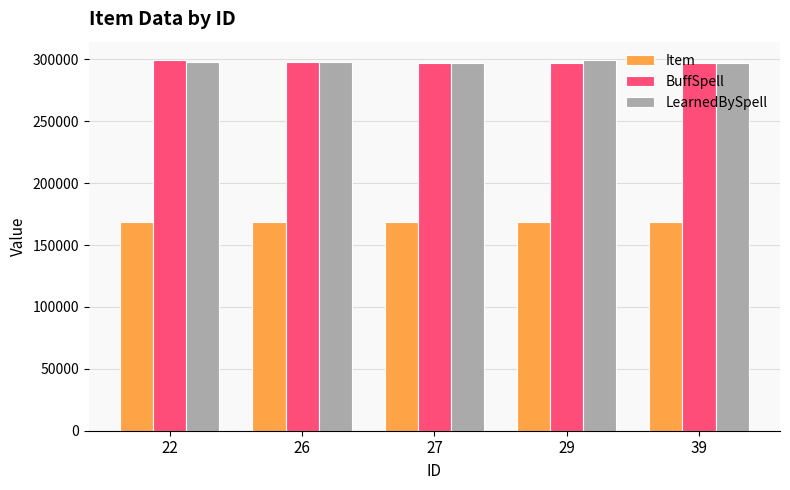

The Item series shows 77049 at 29. True or false?

False